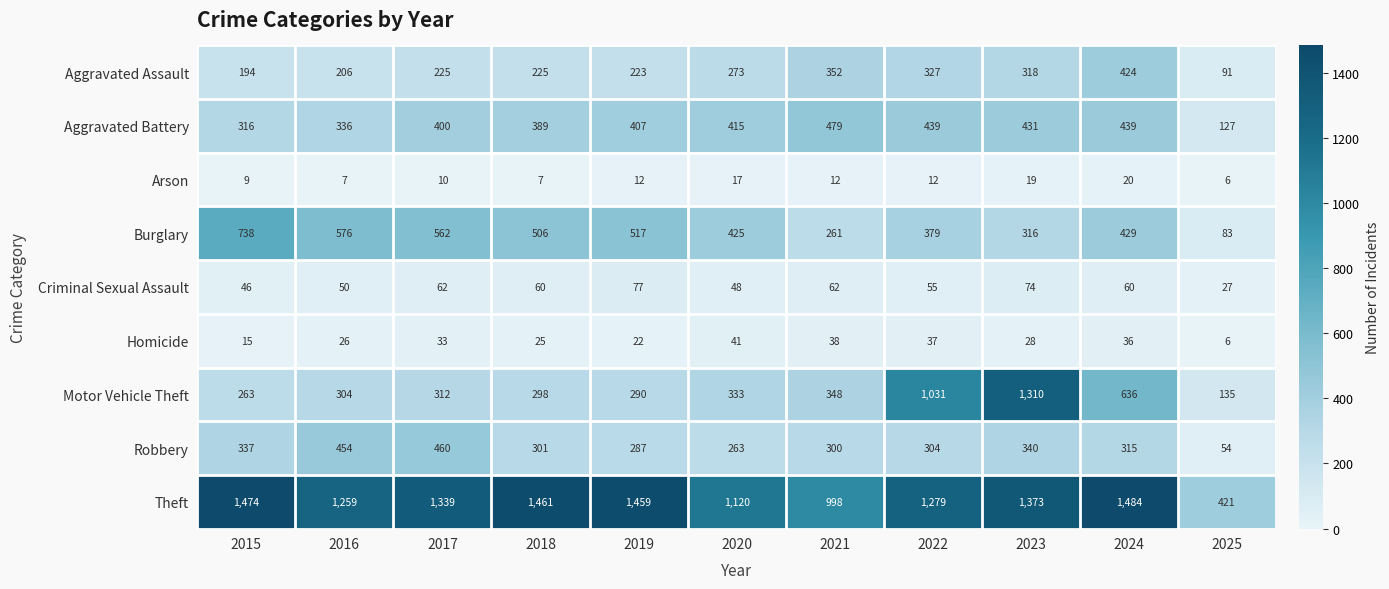

The Homicide series shows 11 at 2021. True or false?

False